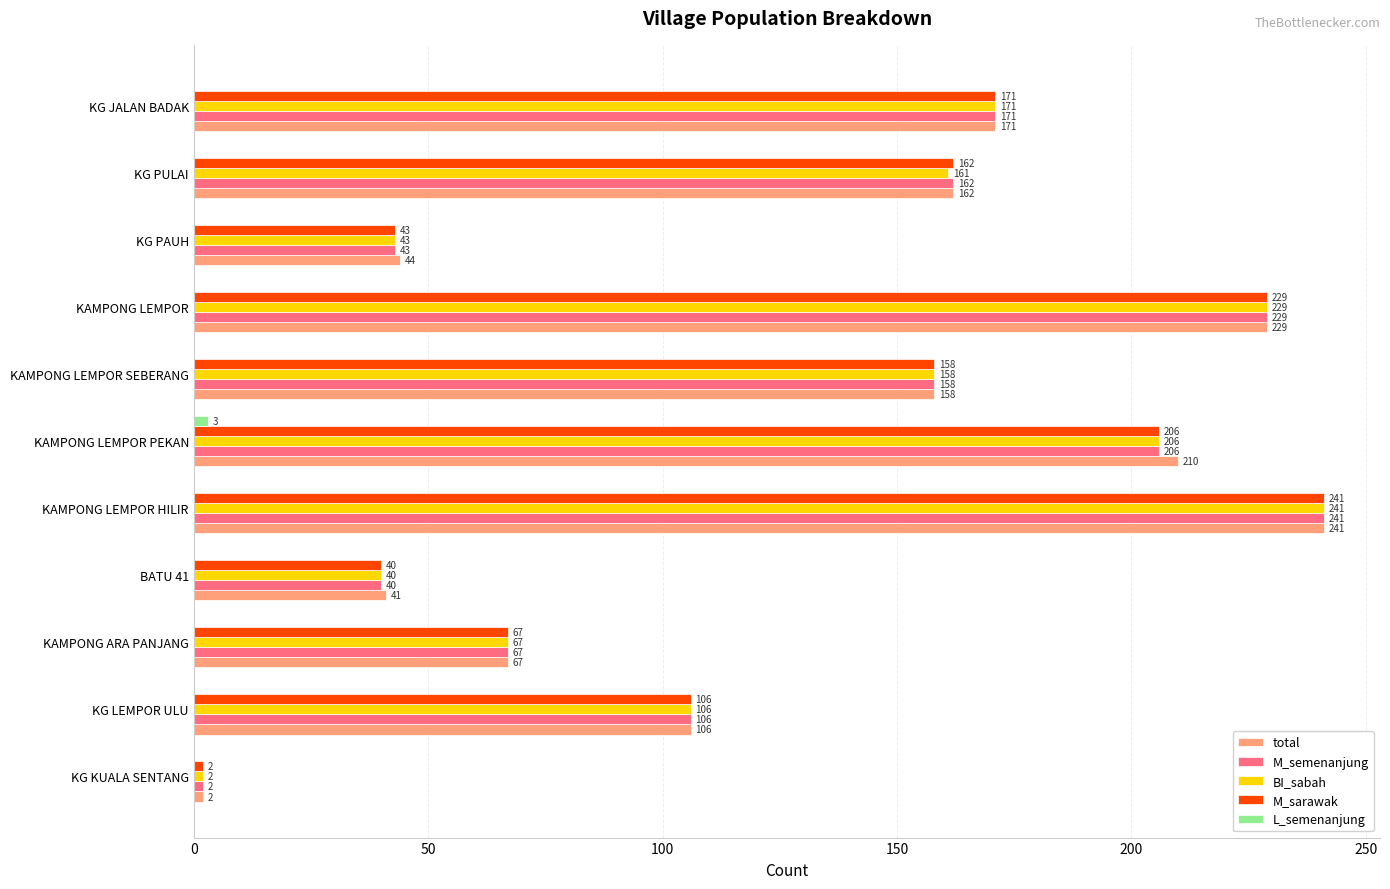

What is the highest value of the BI_sabah series?

241